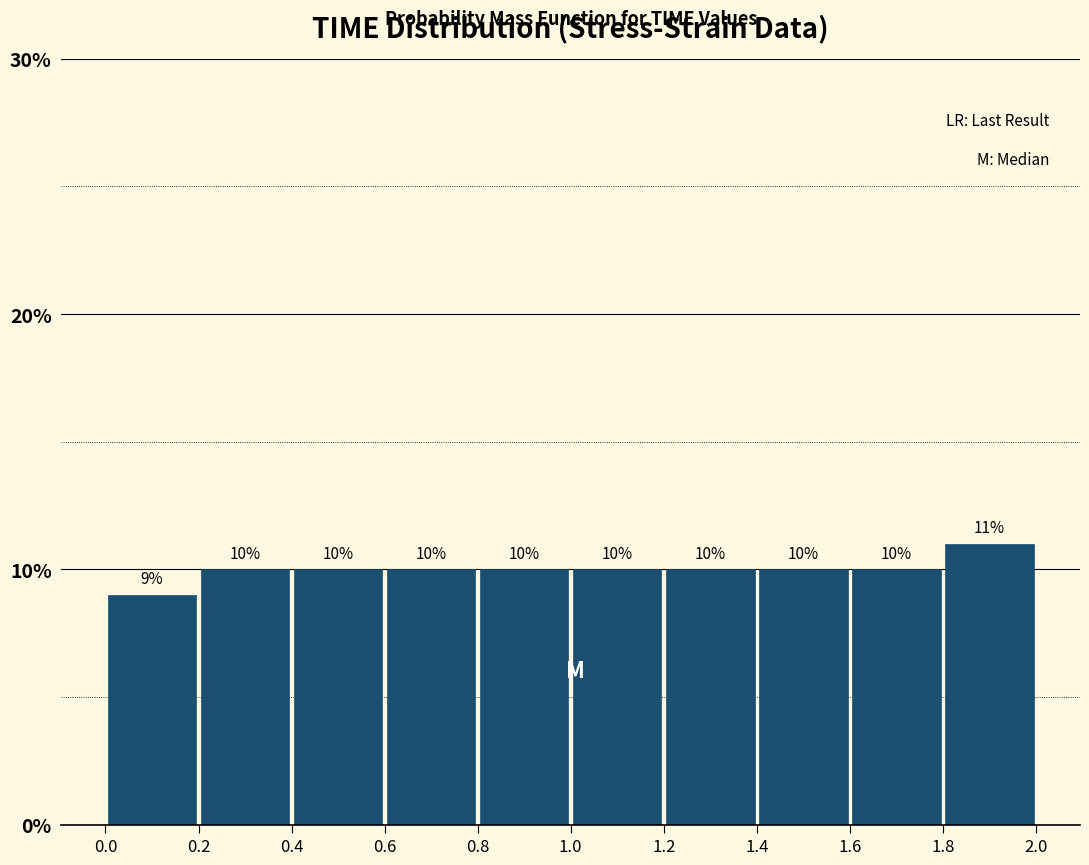

Over which range of the x-axis is the bar tallest?

1.8 to 2.0